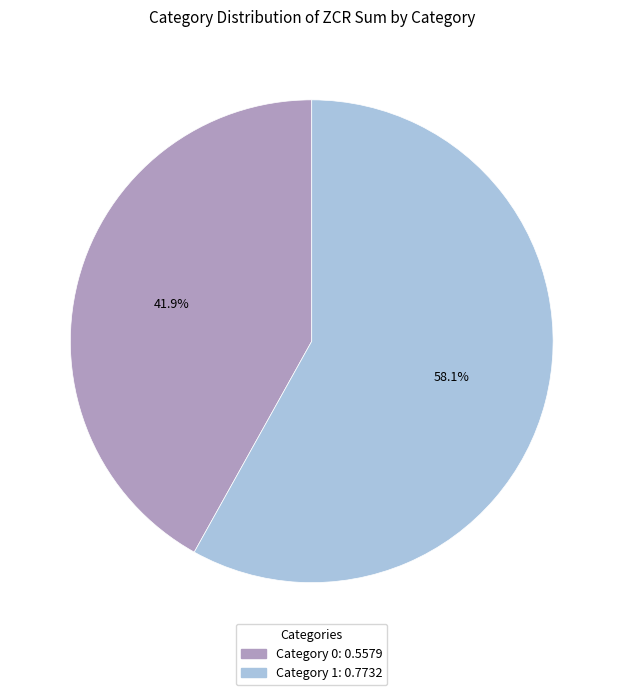

Is there a majority slice in this chart?

Yes